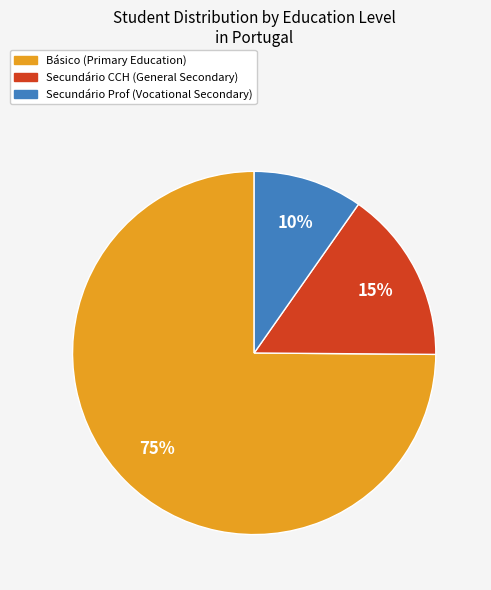

Rank the categories by value from lowest to highest.

Secundário Prof, Secundário CCH, Básico